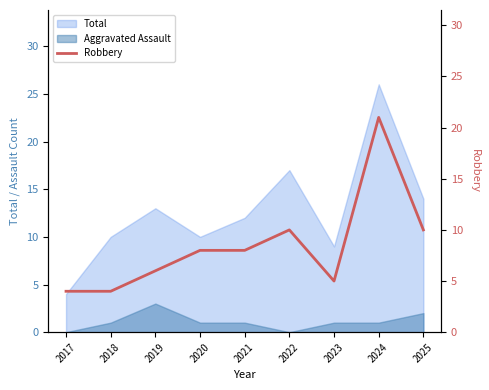

True or false: Aggravated Assault and Total intersect in this chart.

False